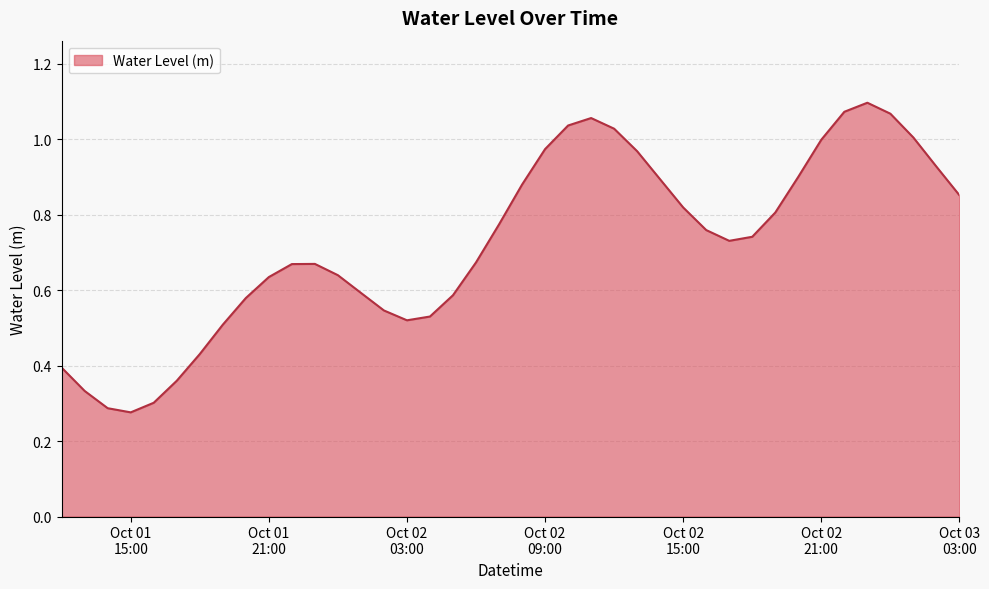

Does the chart display data point markers on the line(s)?

No